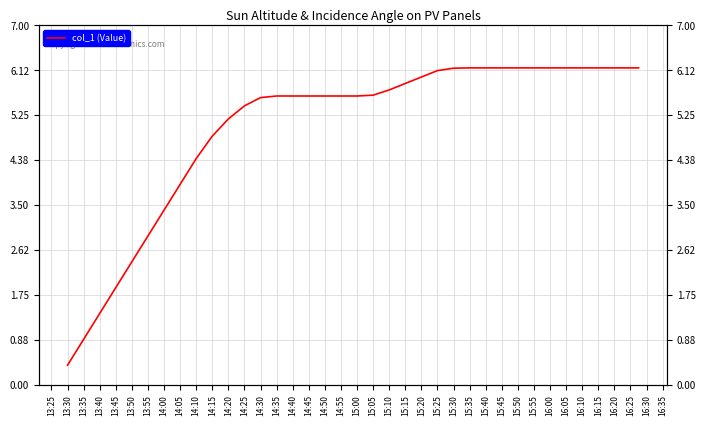

How many data points are less than 5?

10